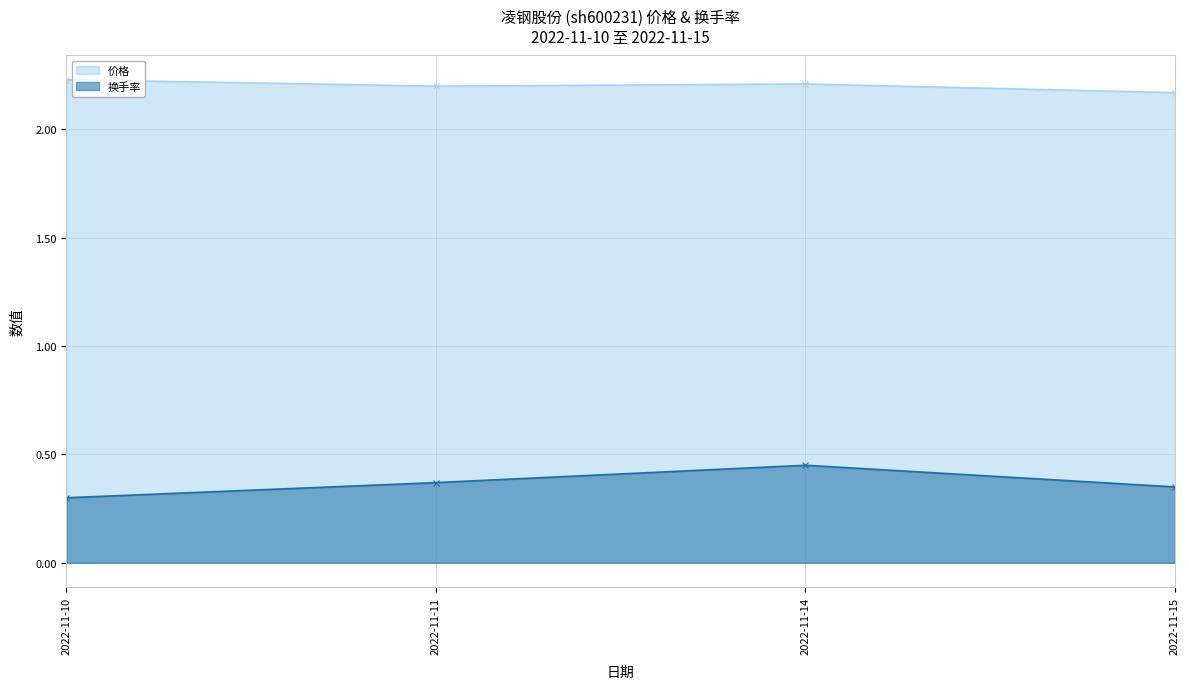

Rank the series by their maximum value, from highest to lowest.

价格, 换手率